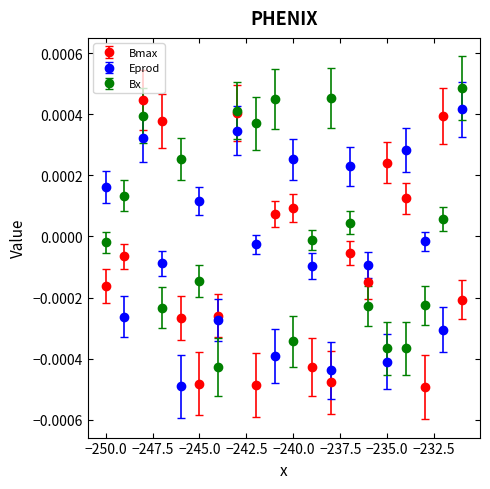

True or false: Eprod has more than 2 interior local peaks.

True